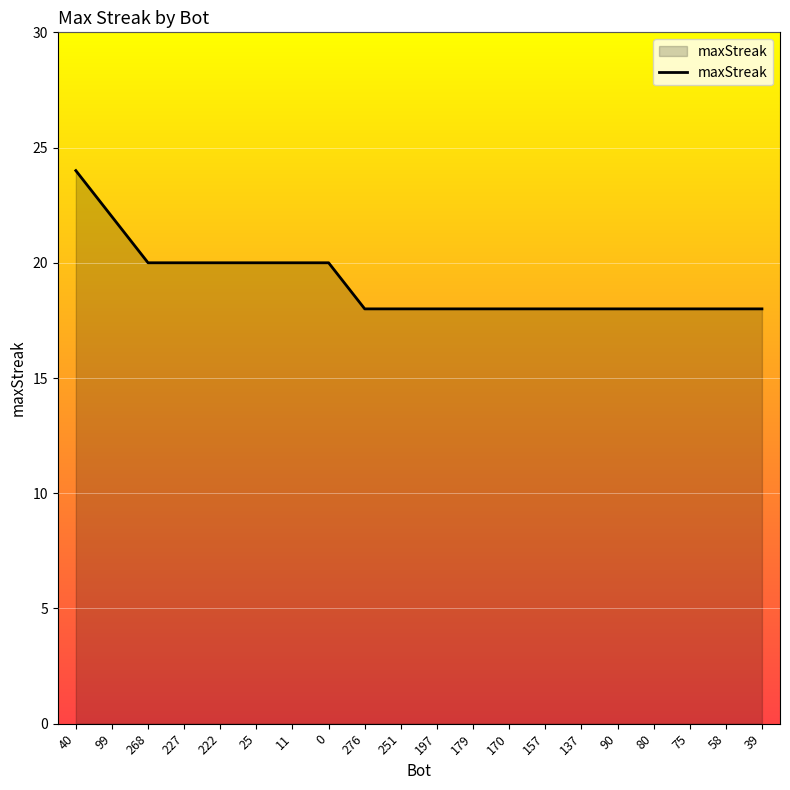

What position from the right is 90?

5